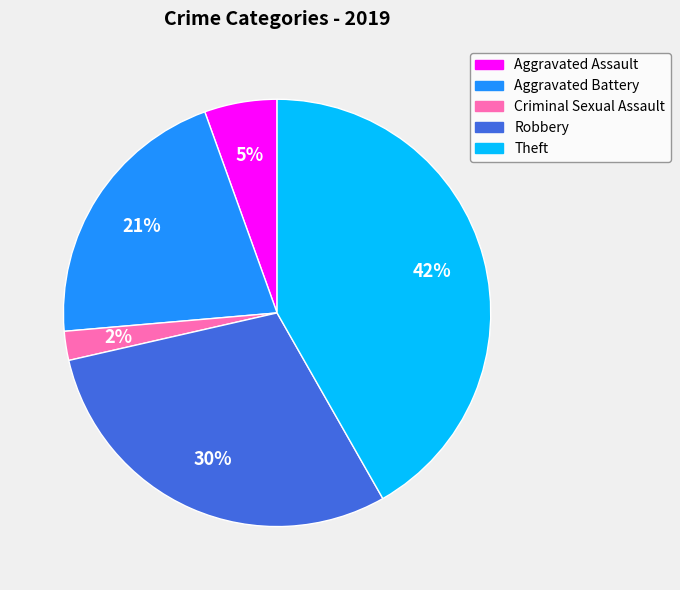

Is it true that Aggravated Battery is 14% of the pie?

False